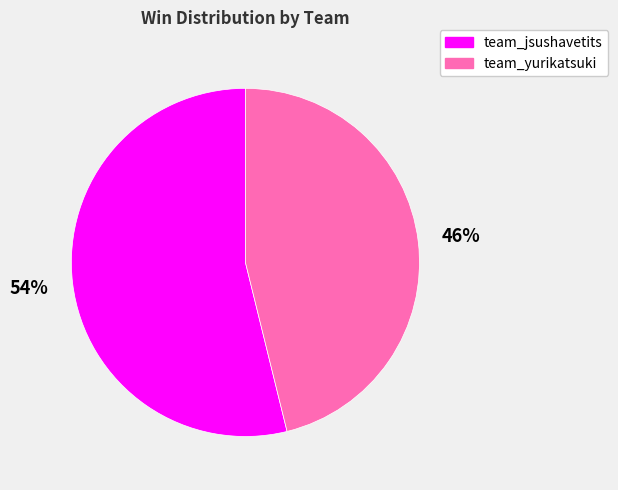

What is the majority slice?

team_jsushavetits